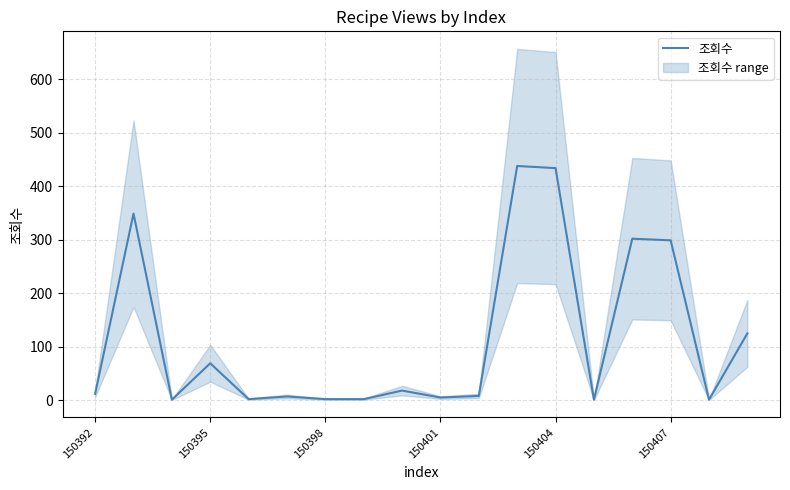

The chart shows a value of 1 at 7. True or false?

False